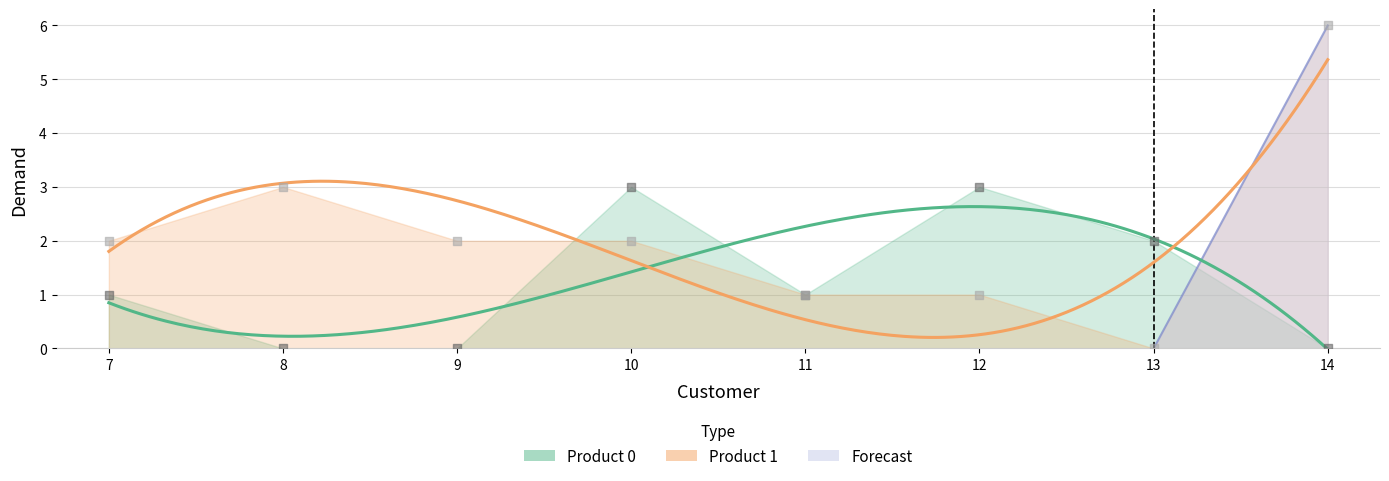

Which series reaches the minimum Y coordinate?

Product 0